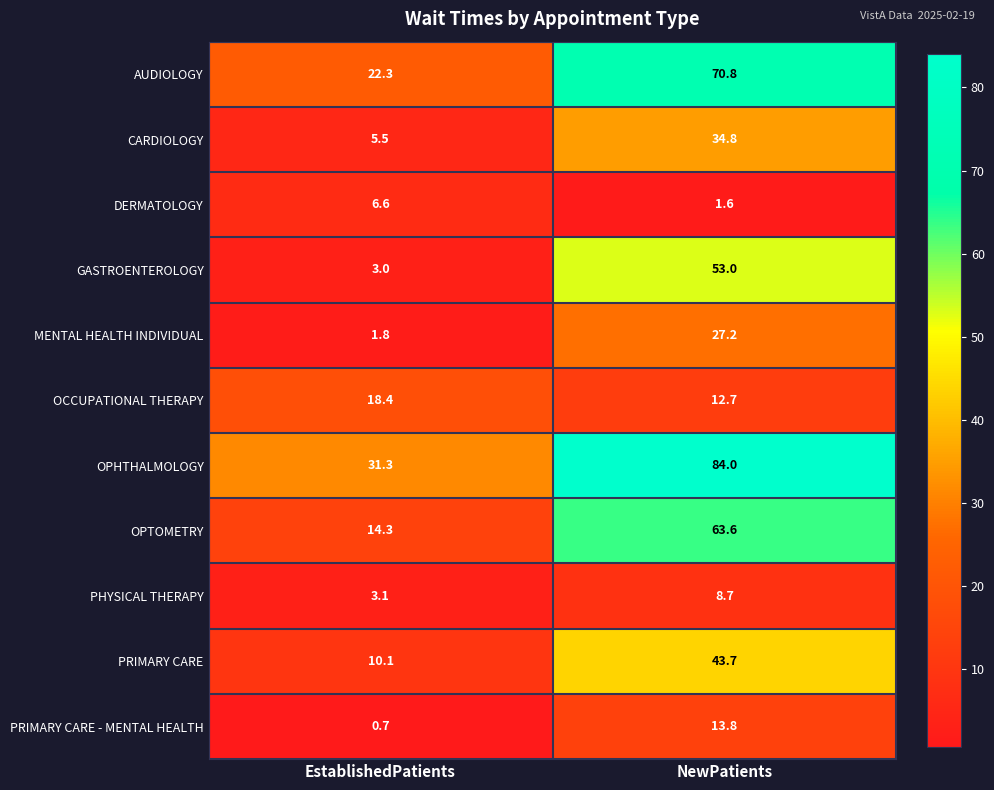

What is the maximum value shown in the chart?

84.0